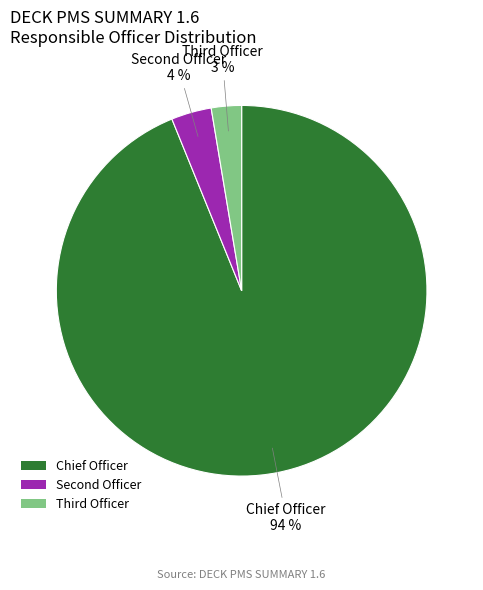

Does Chief Officer represent more than half of the total?

Yes